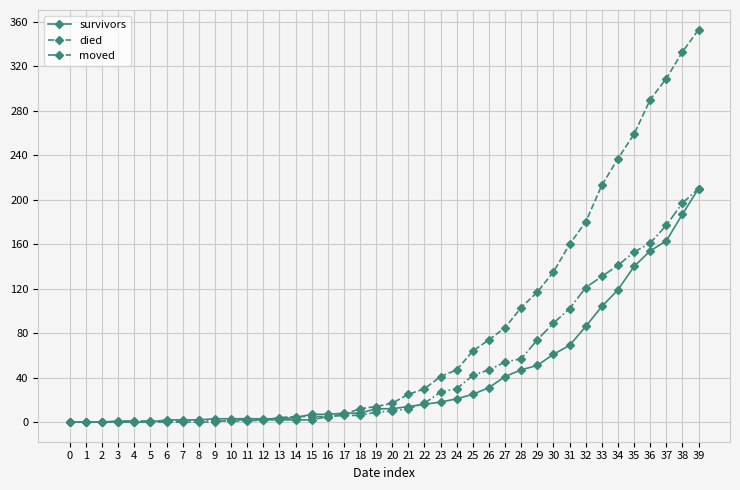

What is the difference between the second highest and minimum values in the survivors series?

187